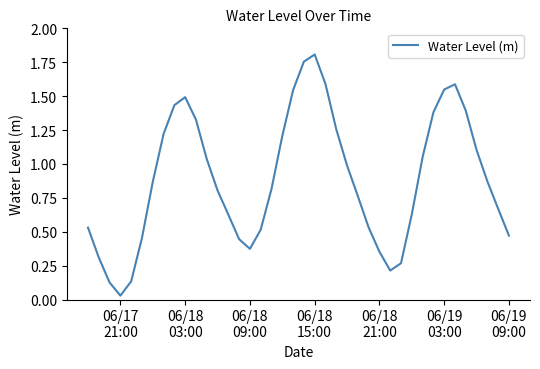

What is the value of the 26th point from the left?

0.8